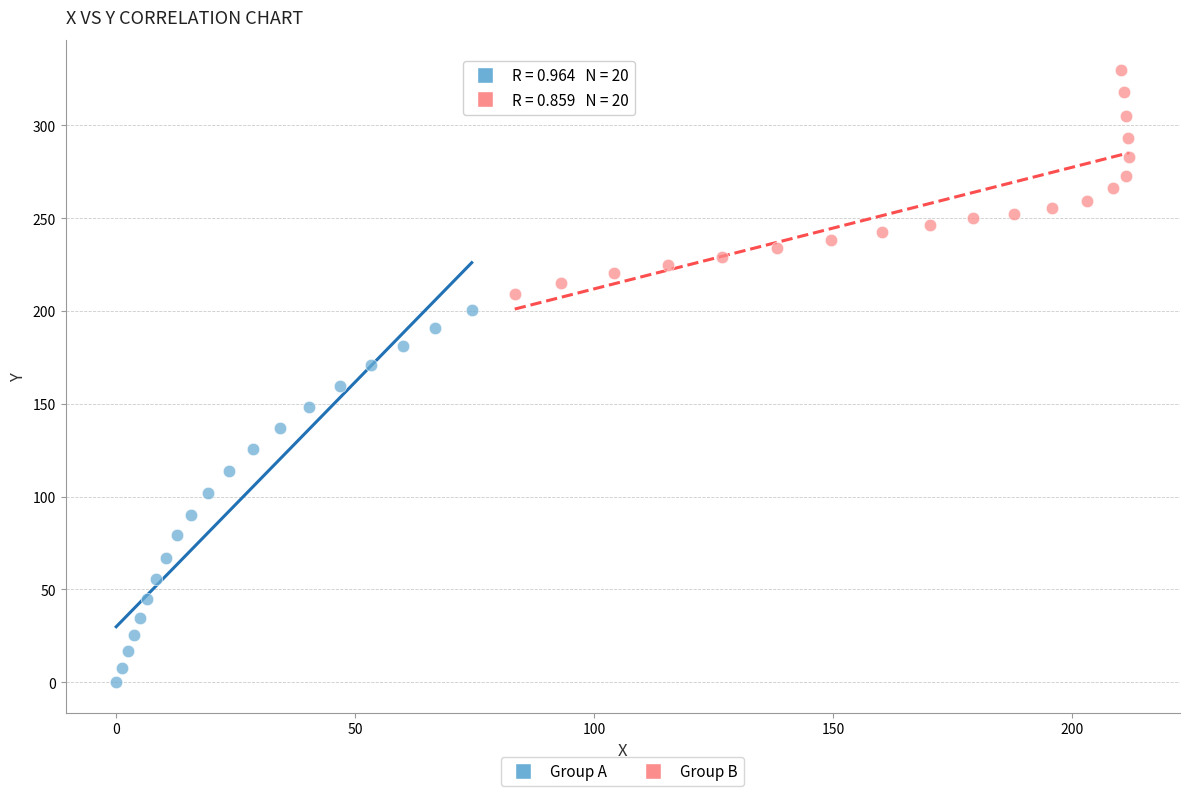

What are all the series names shown in the legend?

Group A, Group B